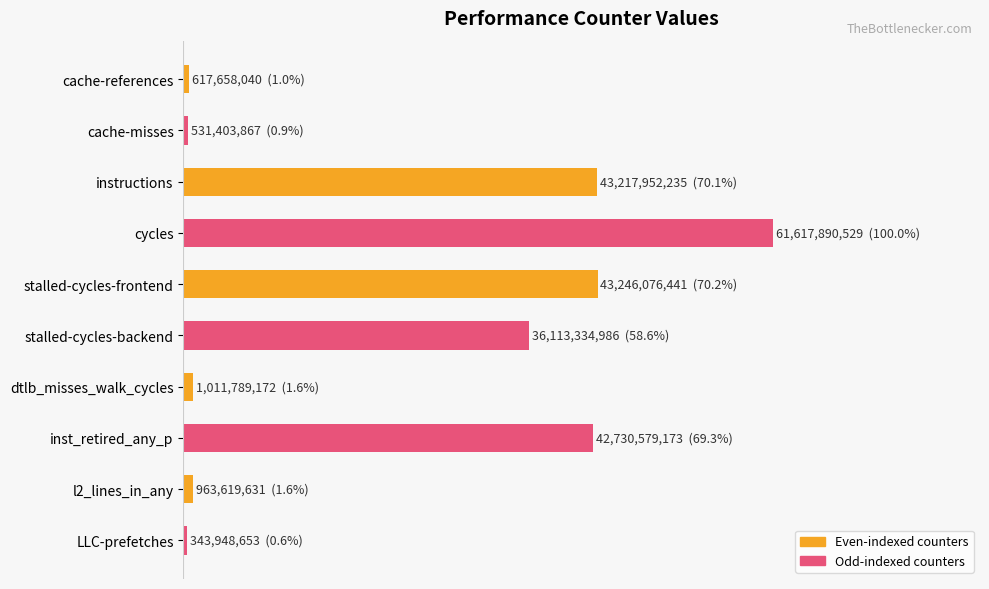

What is the difference between the maximum and minimum values?

1.0